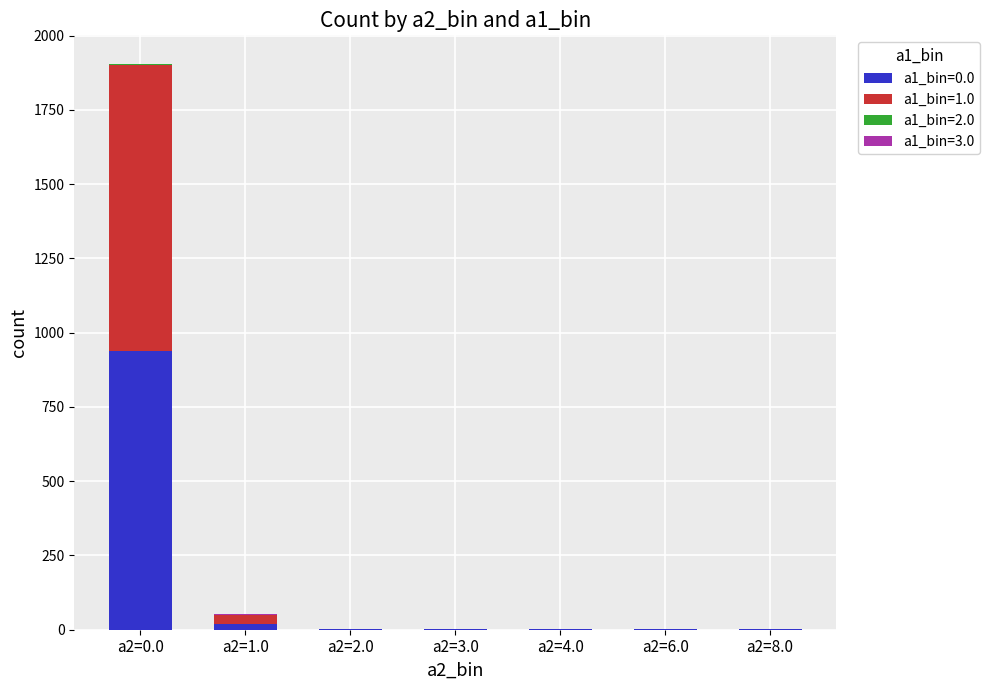

Which category has the highest value in the a1_bin=0.0 series?

a2=0.0